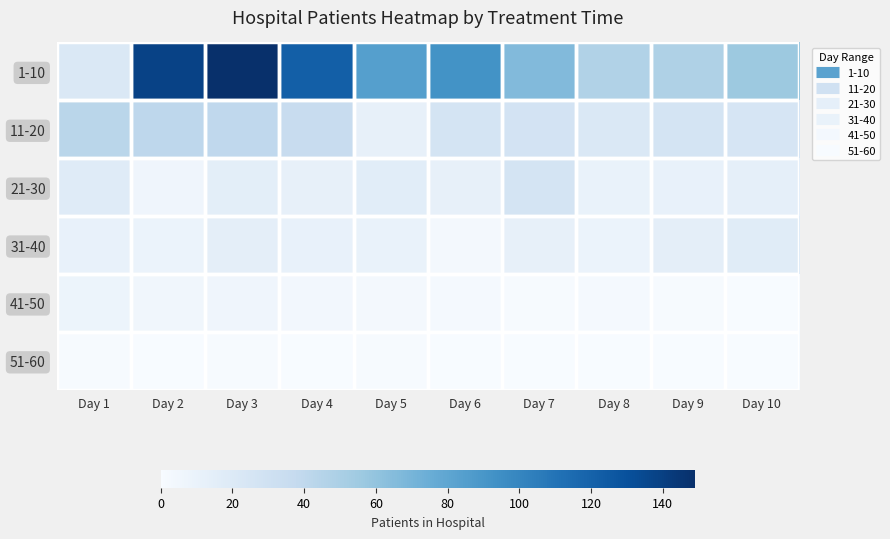

Which series has the largest total across all categories?

1-10